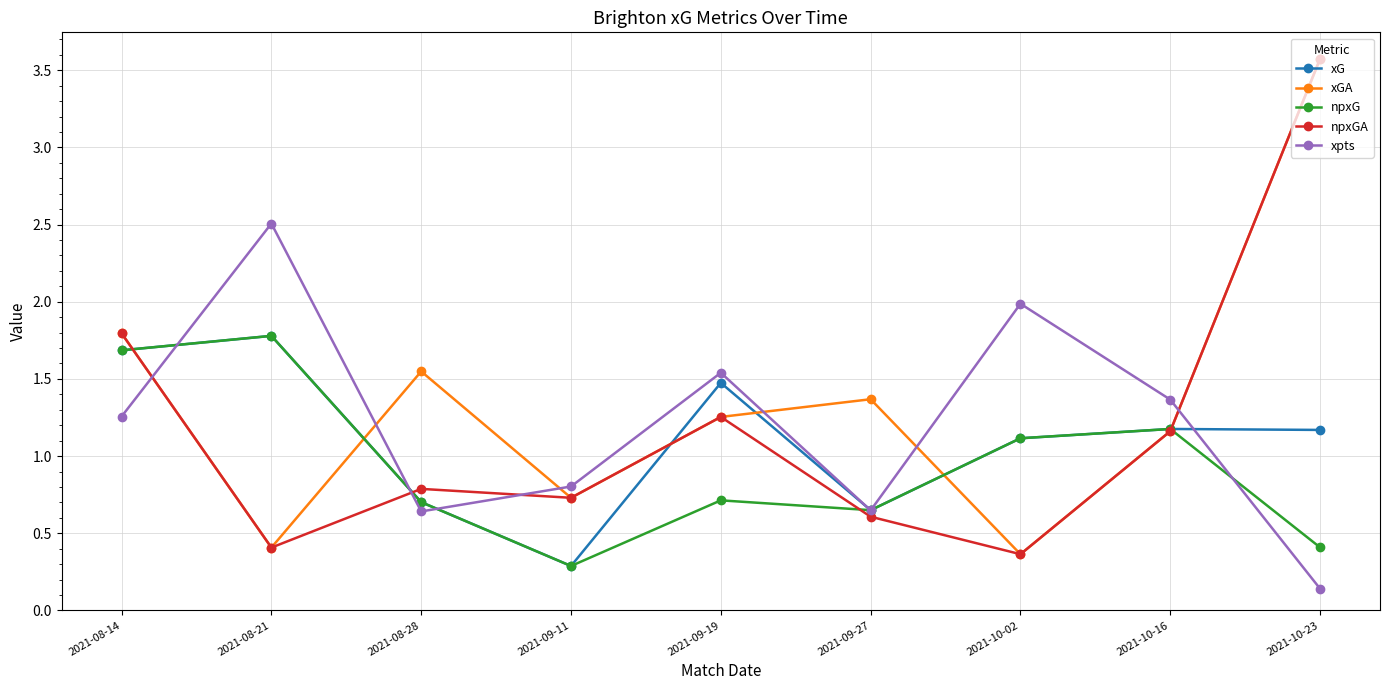

Which series ends up on top after the final intersection of xG and xGA?

xGA